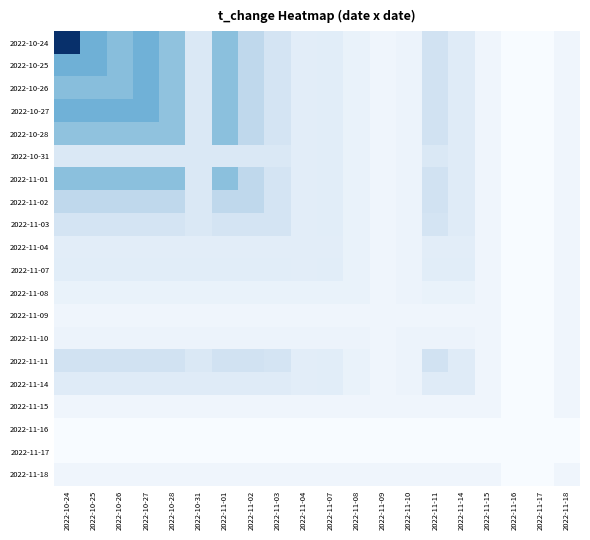

What is the smallest value displayed?

3.8